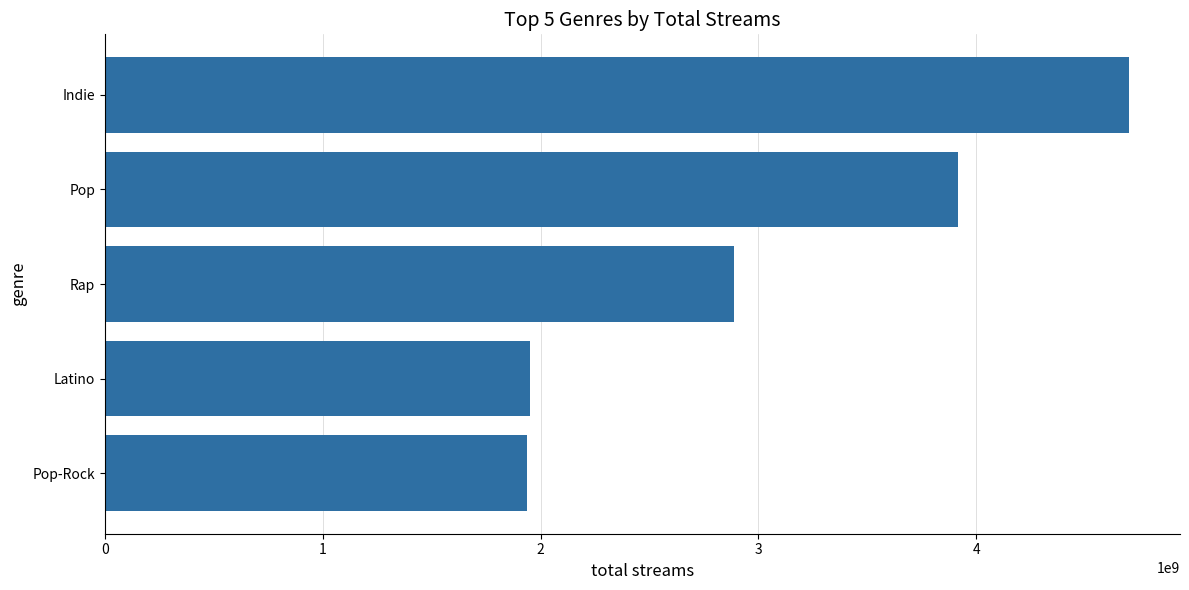

Where is the data nearest to the value 3319403966?

Rap